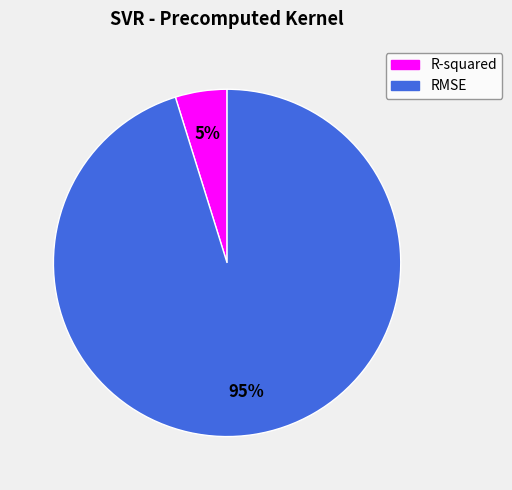

Do RMSE and R-squared together represent more than half of the pie?

Yes